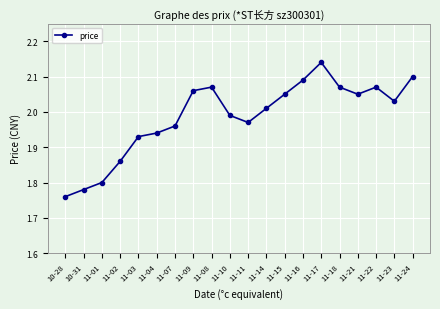

Is this an area chart (filled region under the line)?

No